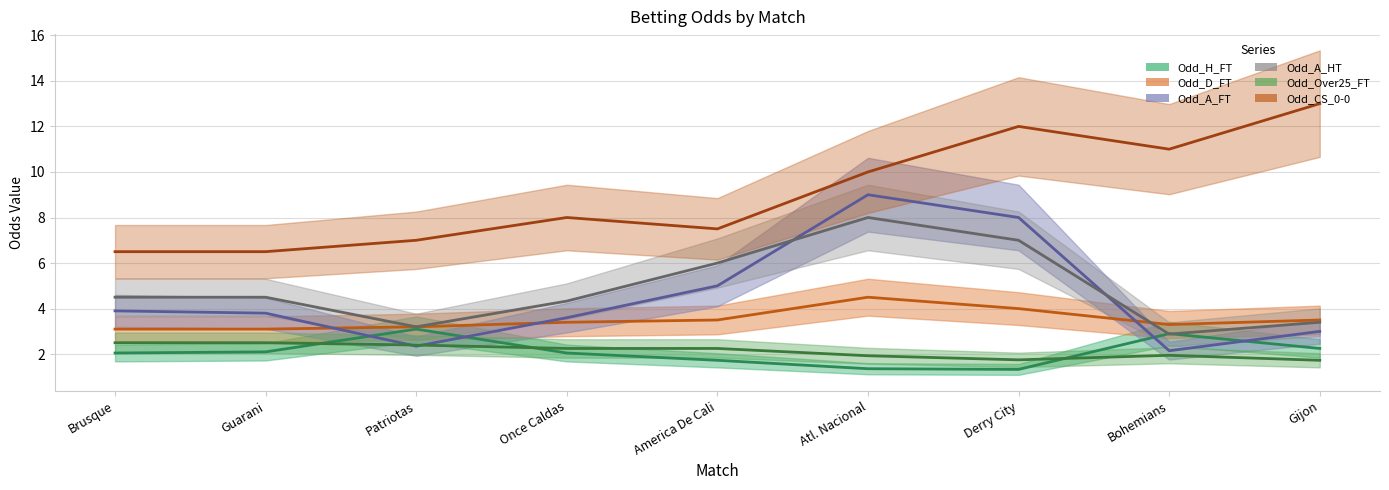

Which series changed the most between Derry City and Bohemians?

Odd_A_FT